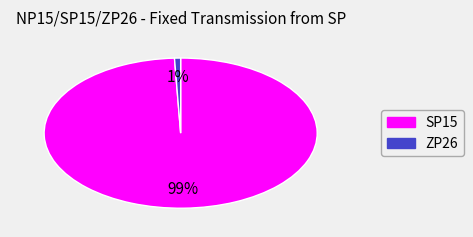

To the nearest percent, what is the combined percentage of SP15 and ZP26?

100%